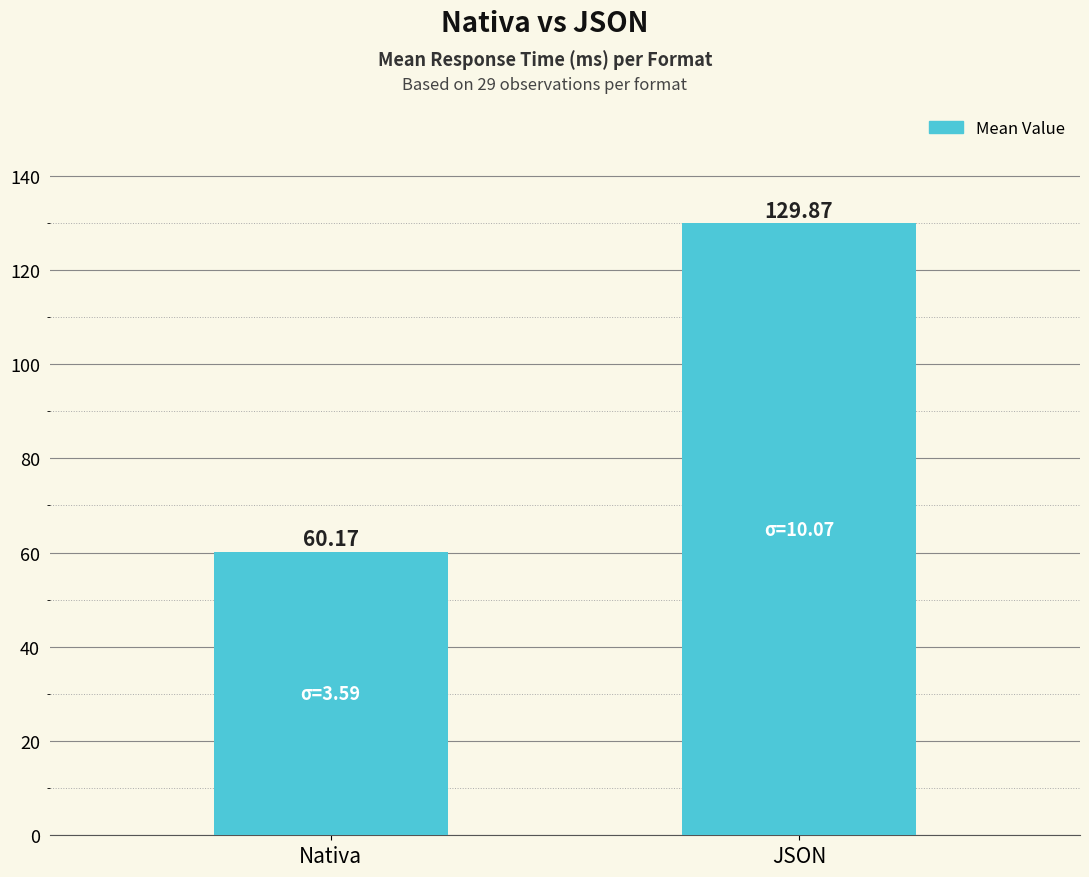

Count the number of data series in this chart.

1